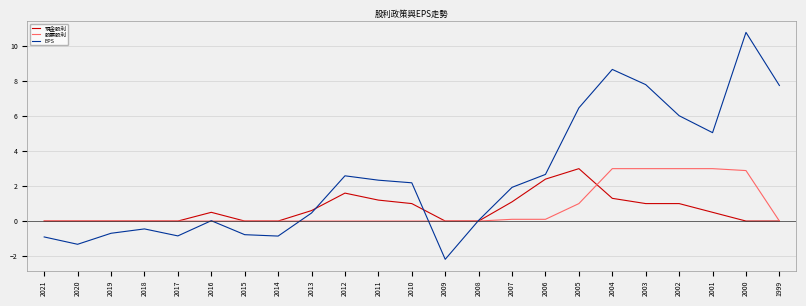

True or false: 現金股利 has more than 2 points higher than both neighbors.

True